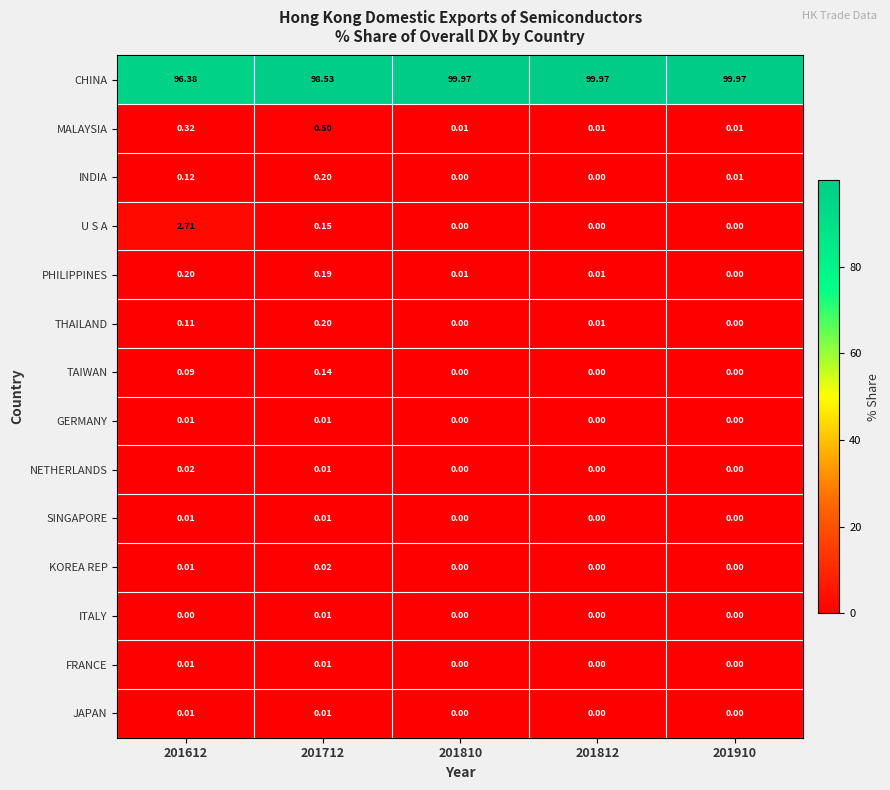

Which series has the largest range (max minus min)?

CHINA